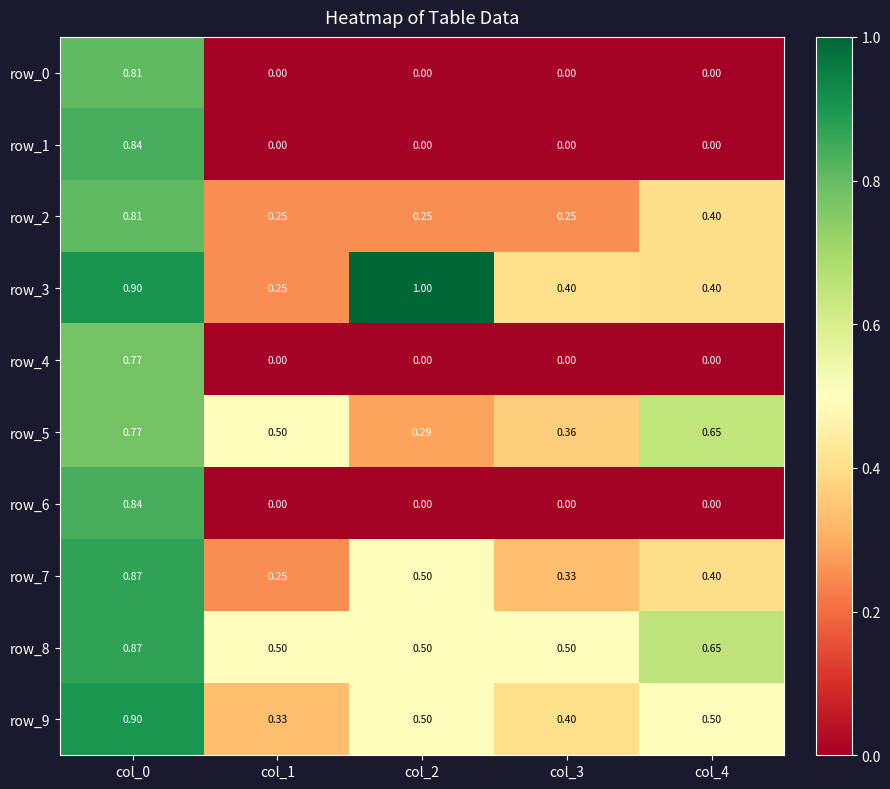

Is the value of row_6 at col_1 greater than the value of row_3 at col_3?

No